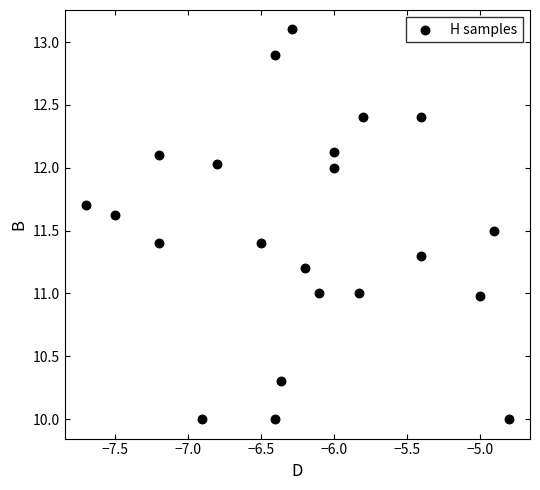

What is the range of Y values (max minus min)?

3.1